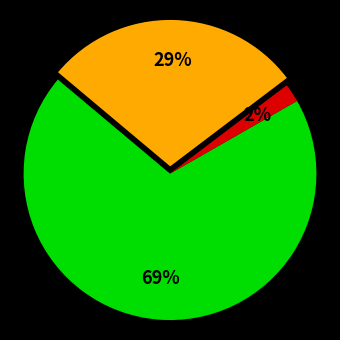

Is there a majority slice in this chart?

Yes